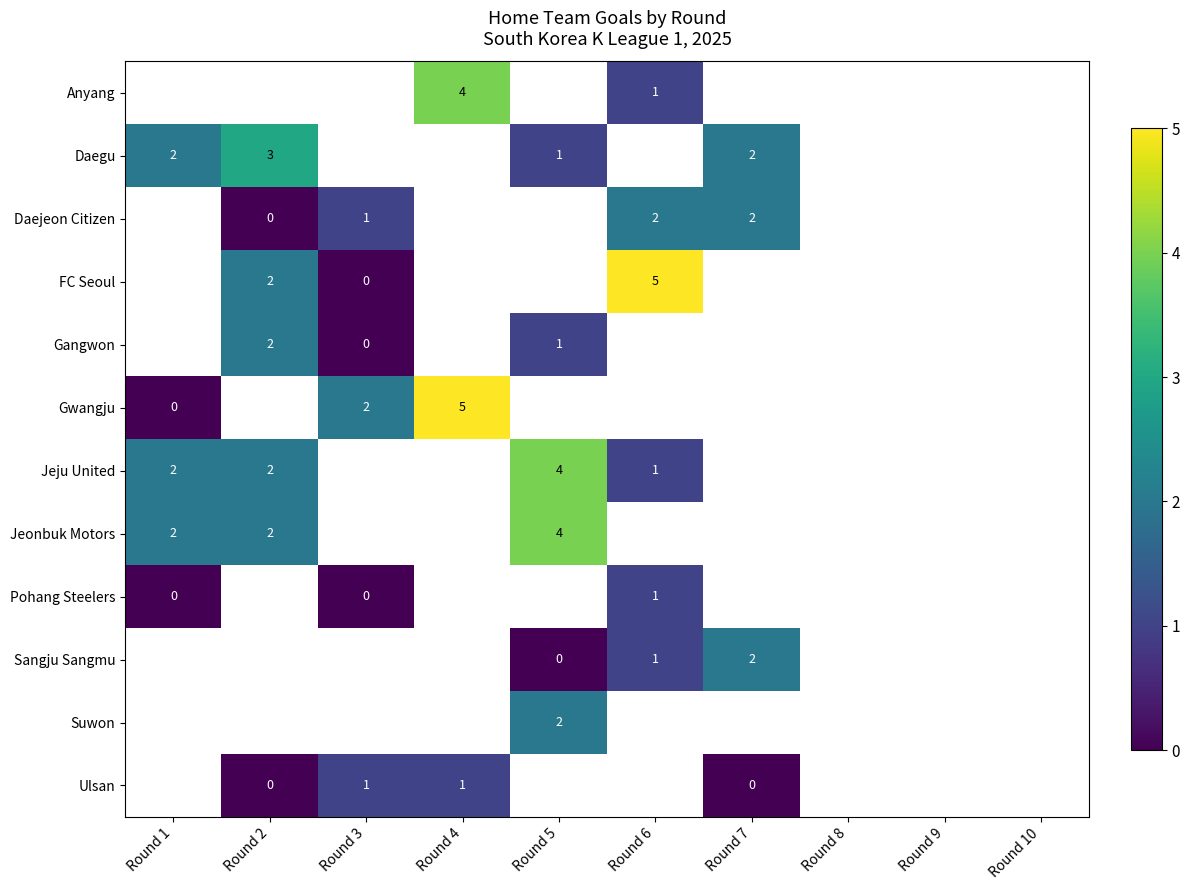

Count the number of data series in this chart.

12